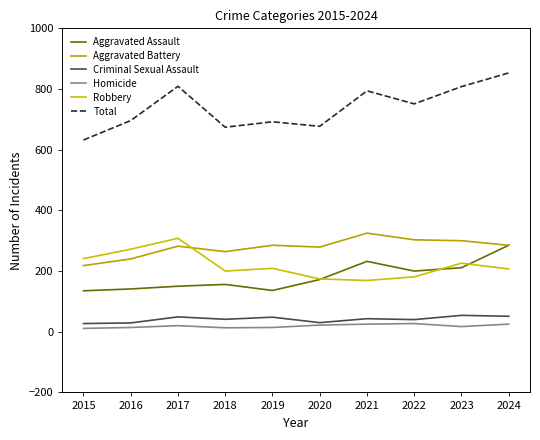

Which label corresponds to the largest value in the chart?

2024